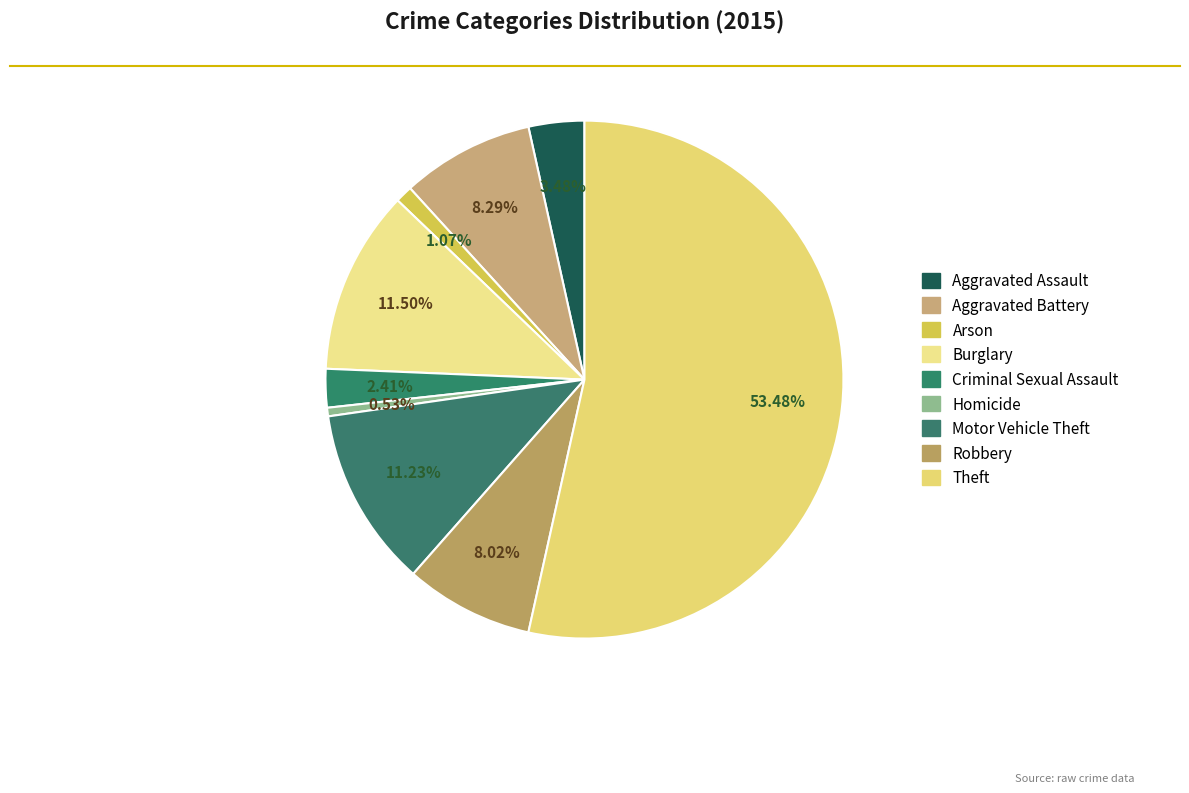

Is it true that Theft is 68% of the pie?

False